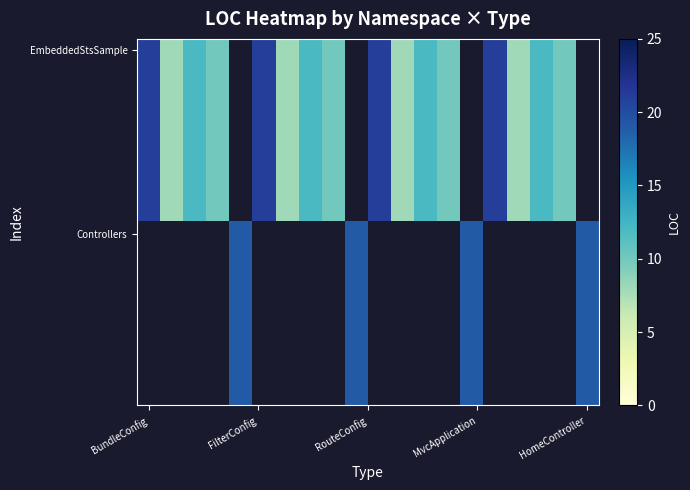

Which series has the largest range (max minus min)?

EmbeddedStsSample